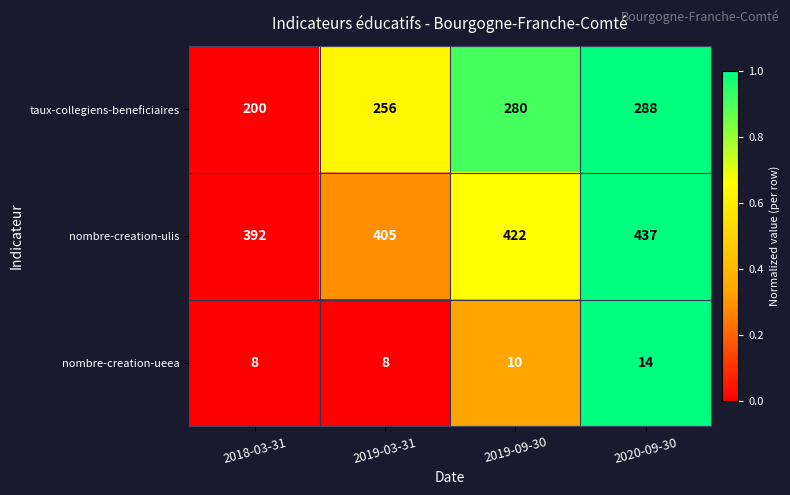

How many nombre-creation-ulis values are between 405 and 437?

3